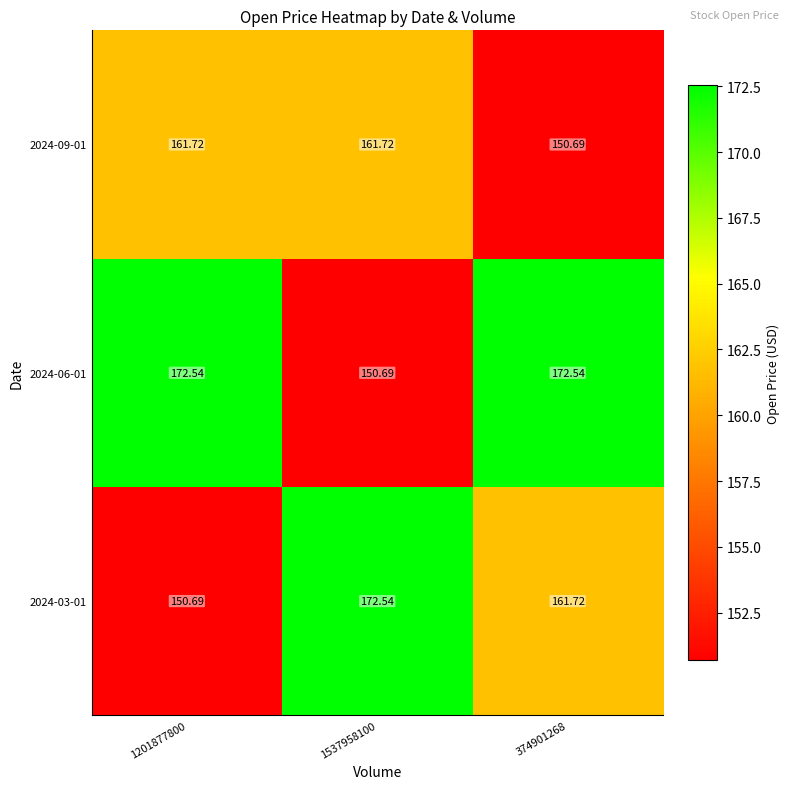

Rank the series at 1201877800 from highest to lowest value.

2024-06-01, 2024-09-01, 2024-03-01